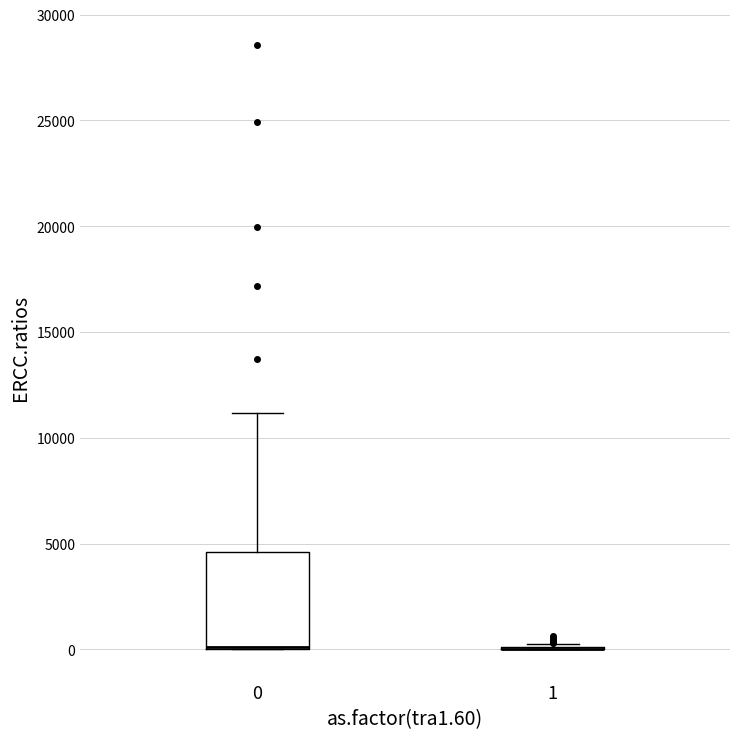

Which box is the tallest, from its lower edge to its upper edge?

0